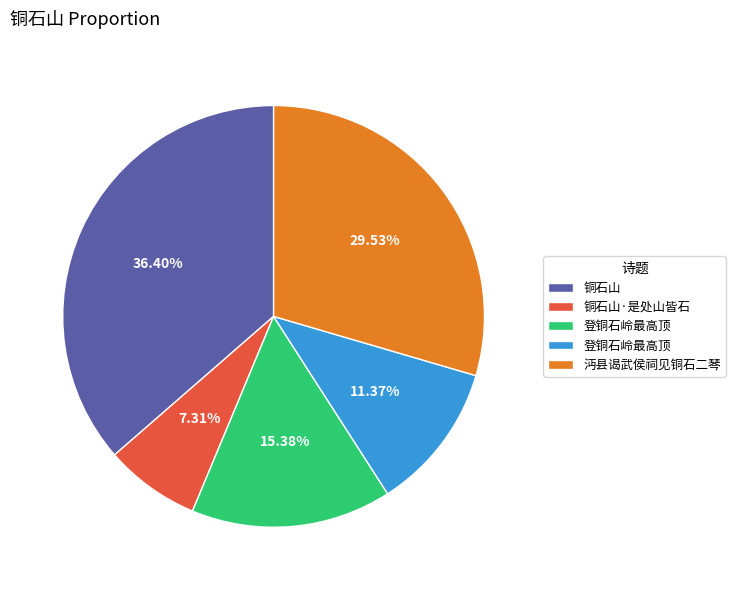

Is there a majority slice in this chart?

No